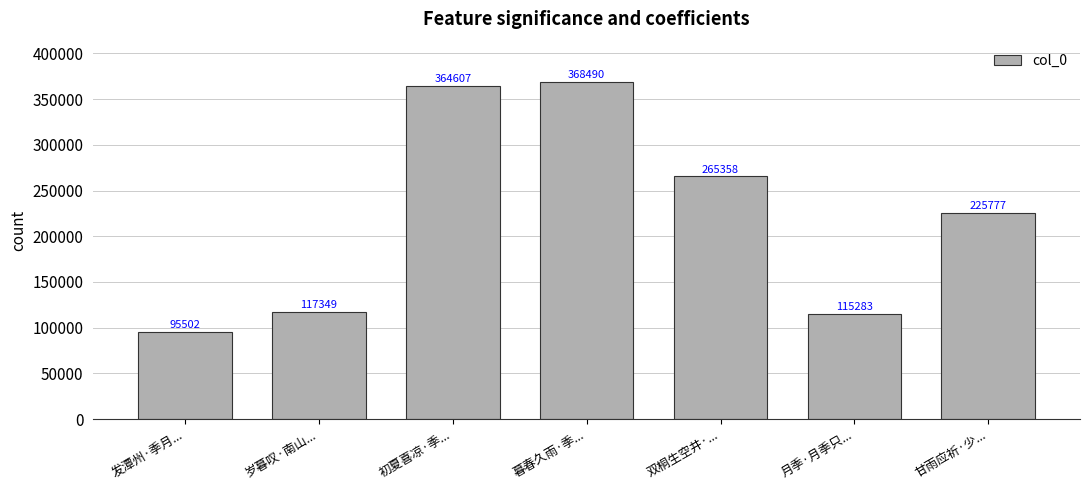

How many data points are less than 225777?

3